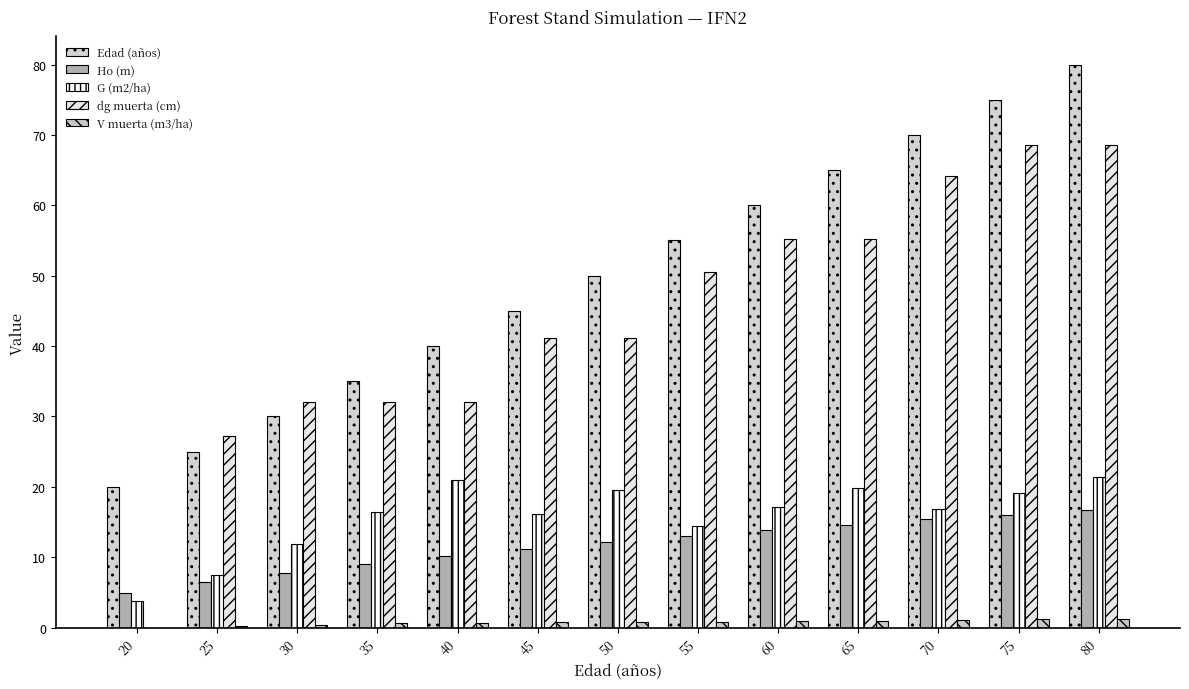

The value of dg muerta (cm) at 30 is 32.1. True or false?

True